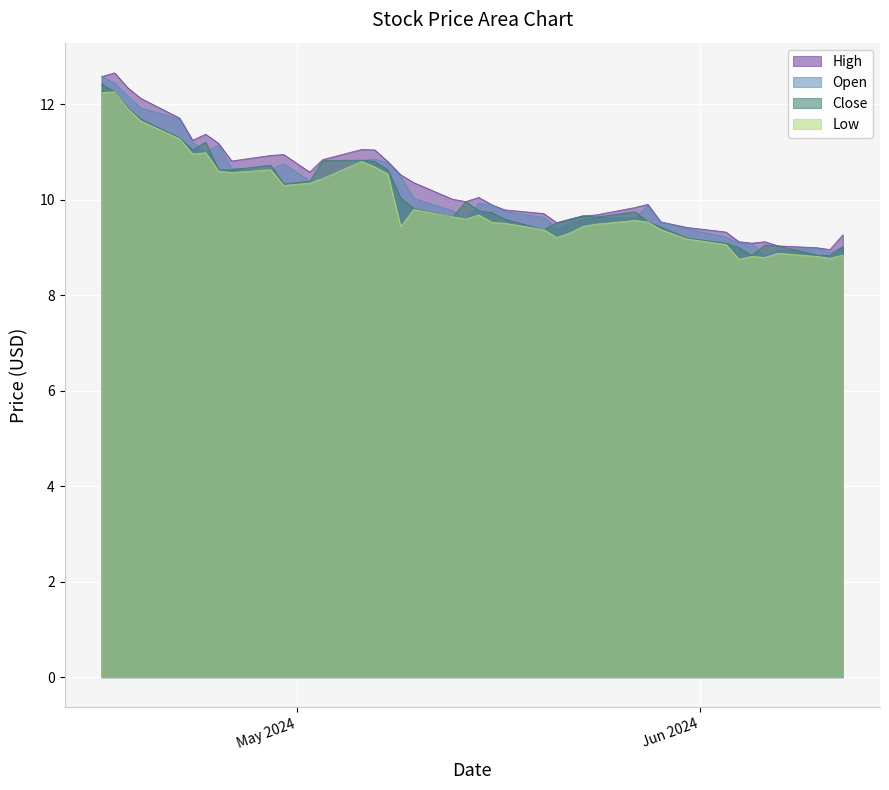

List the series in order of their peak value, lowest first.

Low, Close, Open, High